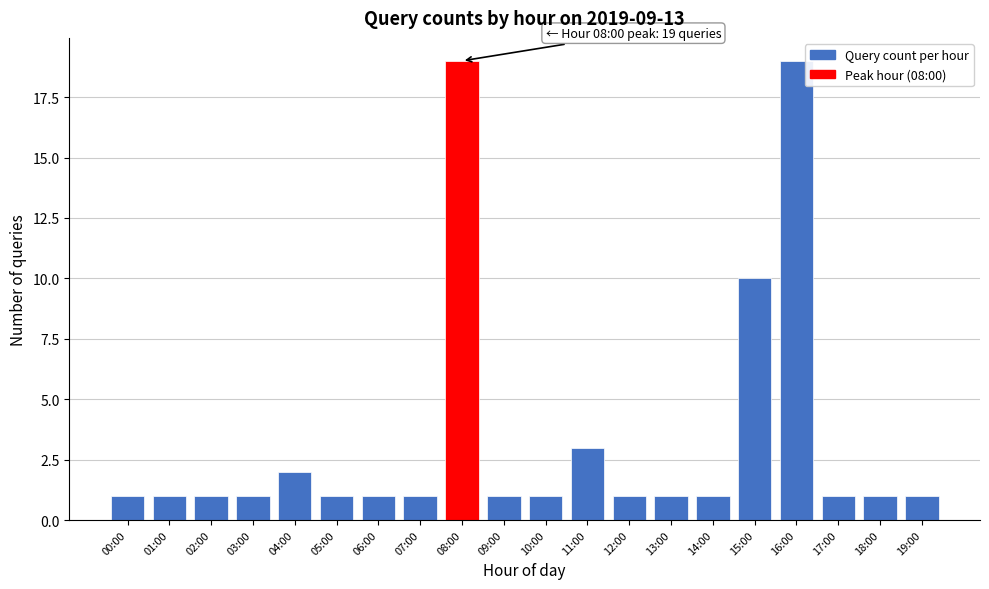

Reading left to right, extract all data points from this chart.

00:00=1	01:00=1	02:00=1	03:00=1	04:00=2	05:00=1	06:00=1	07:00=1	08:00=19	09:00=1	10:00=1	11:00=3	12:00=1	13:00=1	14:00=1	15:00=10	16:00=19	17:00=1	18:00=1	19:00=1